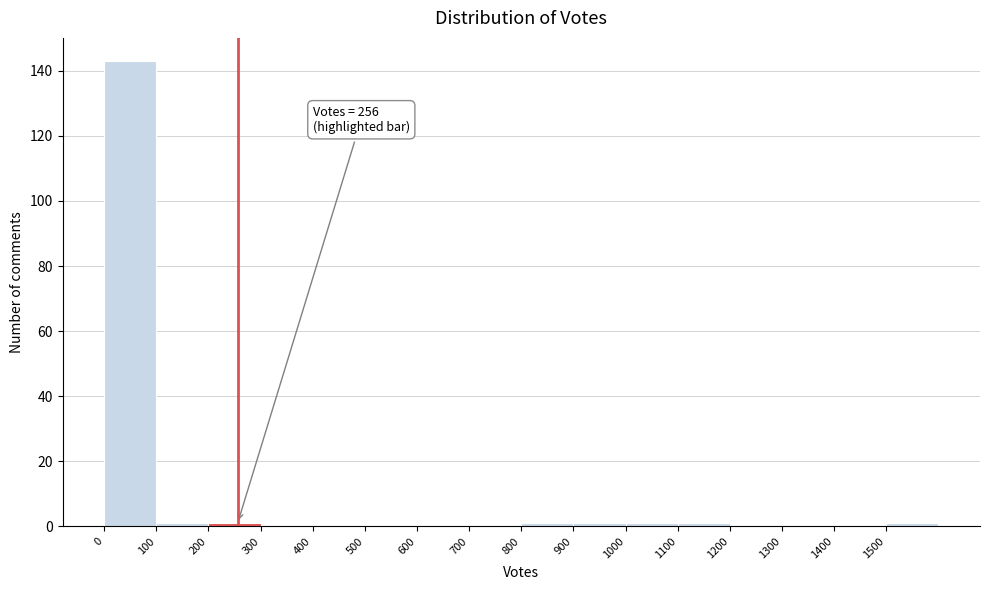

Which range on the x-axis has the tallest bar?

0 to 100